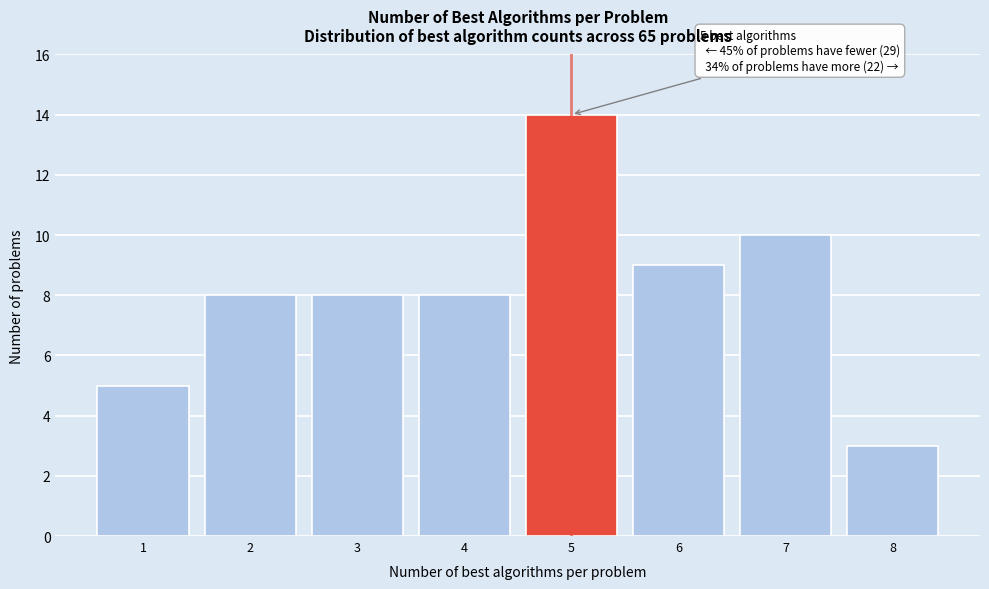

Reading left to right, extract all data points from this chart.

1=5	2=8	3=8	4=8	5=14	6=9	7=10	8=3